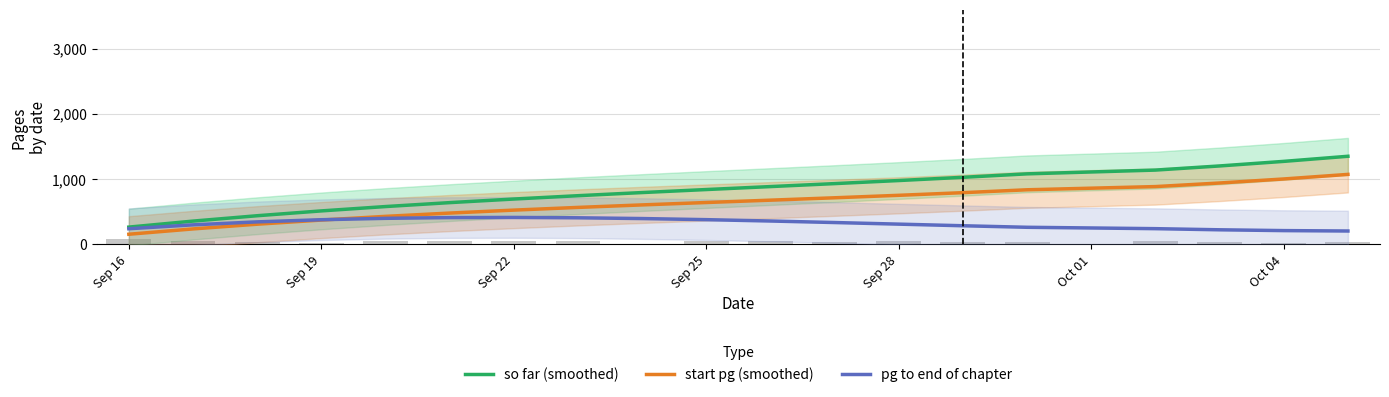

Reading right to left, list all the values displayed in this chart.

so far (smoothed): 1348.0	1269.8	1199.5	1136.0	1078.3	1025.2	975.6	928.6	882.8	837.4	791.2	743.0	691.9	636.6	576.2	509.6	435.5	353.1	261.1
start pg (smoothed): 1069.8	999.7	937.8	882.8	833.8	789.5	748.9	710.9	674.5	638.4	601.7	563.1	521.7	476.3	425.9	369.3	305.4	233.1	151.4
pg to end of chapter: 201.2	207.3	219.7	237.1	258.2	281.7	306.5	331.2	354.5	375.3	392.1	403.9	409.2	406.9	395.6	374.2	341.2	295.6	235.9